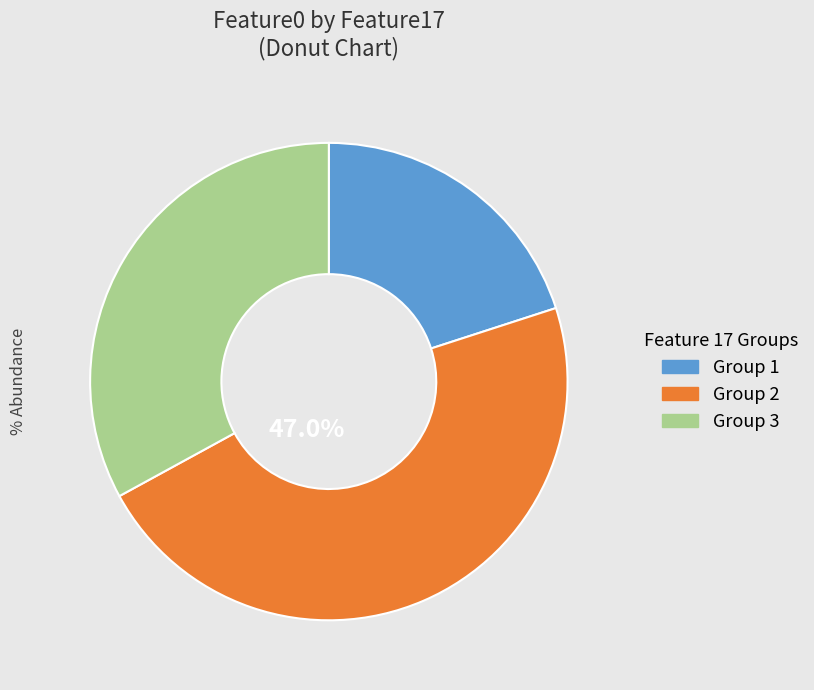

Is the sum of Group 3 and Group 1 greater than half?

Yes